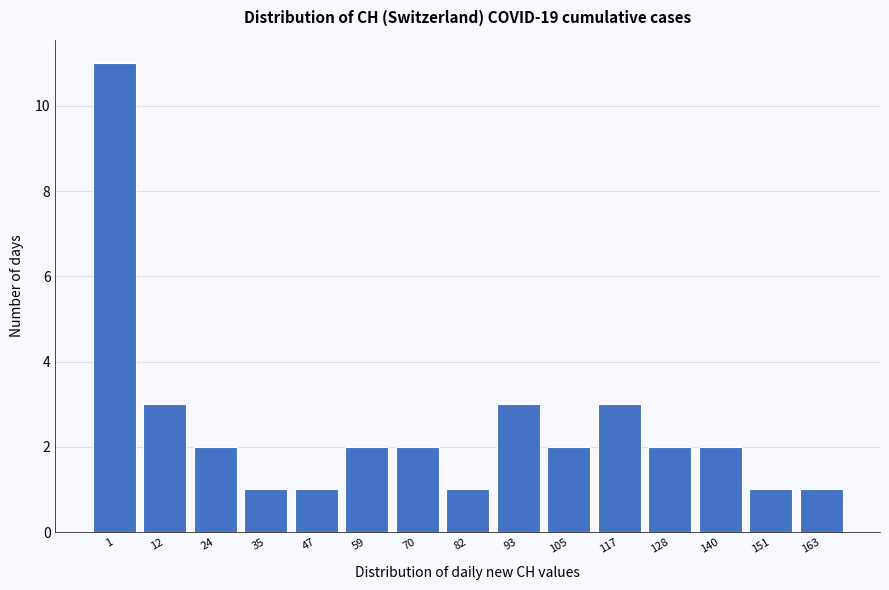

Reading left to right, transcribe all the data shown in this chart.

11	3	2	1	1	2	2	1	3	2	3	2	2	1	1